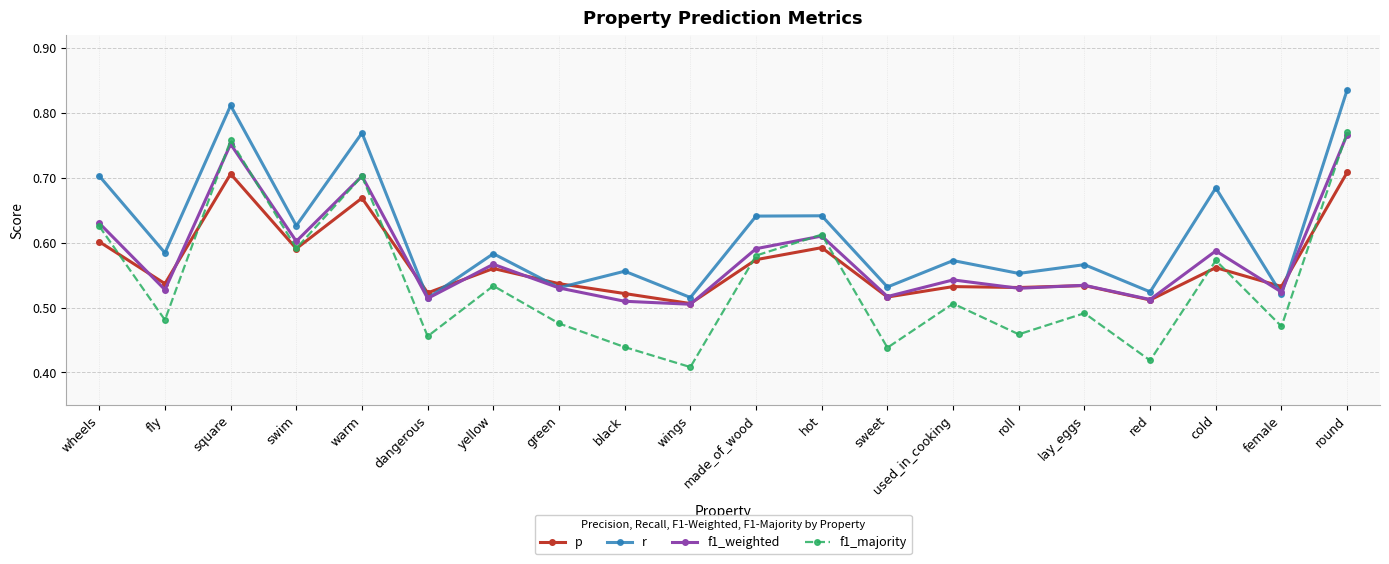

At which category does p reach its first local peak?

square